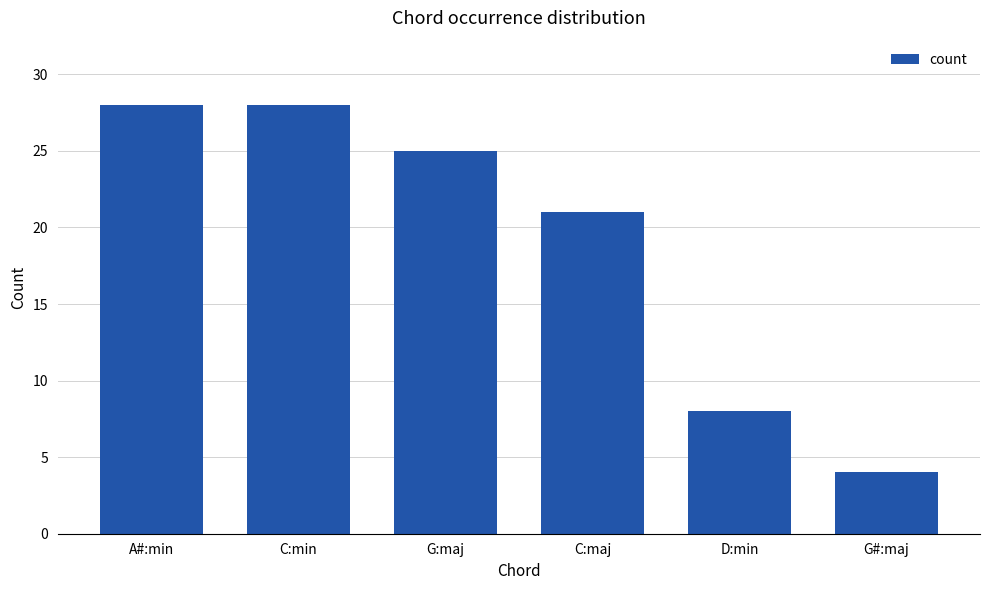

What is the change in value from C:min to C:maj?

-7